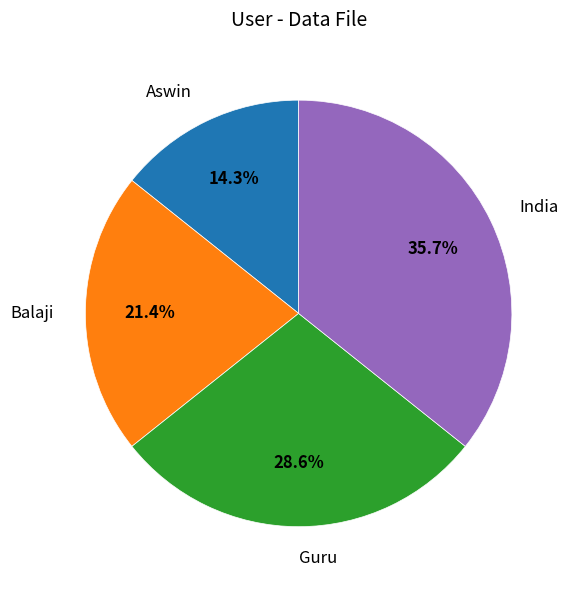

What is the largest slice in the pie chart?

India